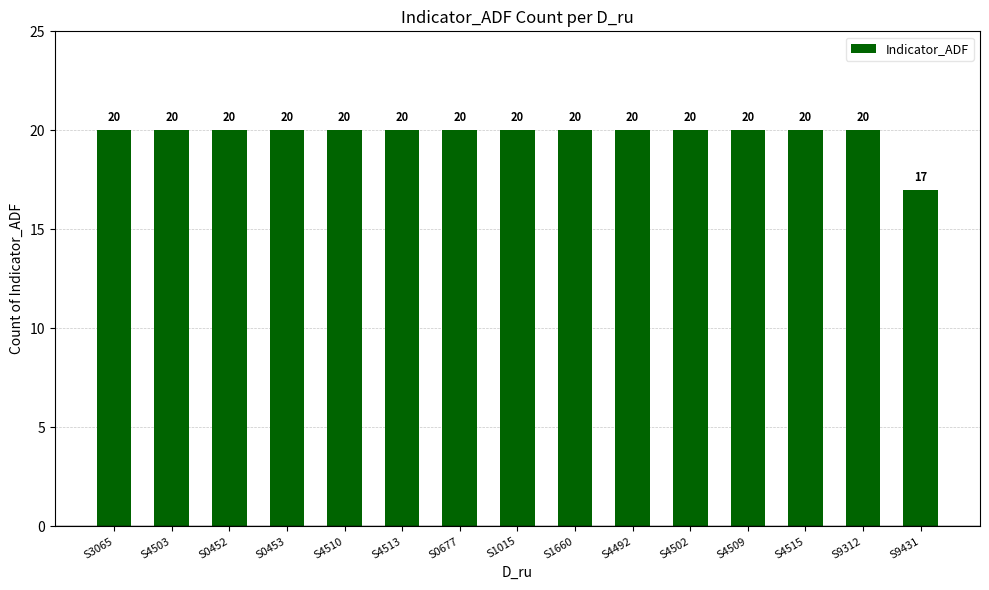

Read the value at S4492.

20